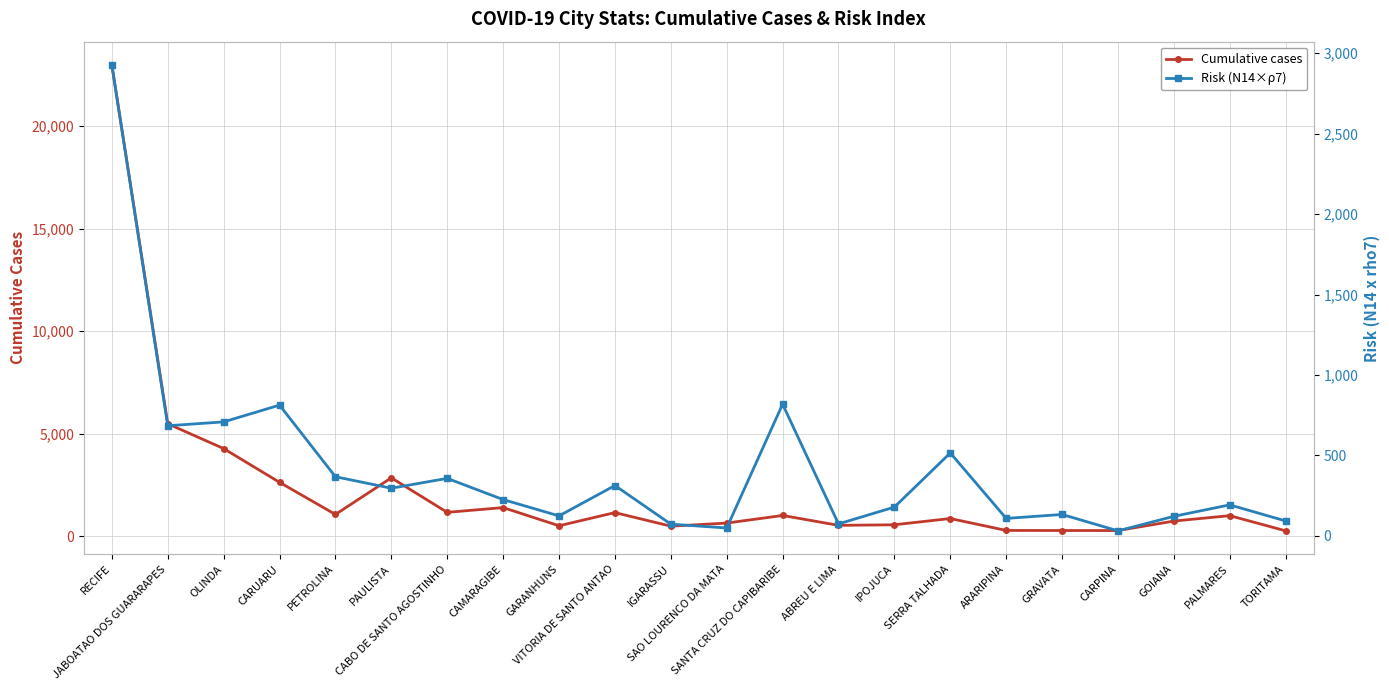

At which category does the chart reach its minimum across all series?

CARPINA